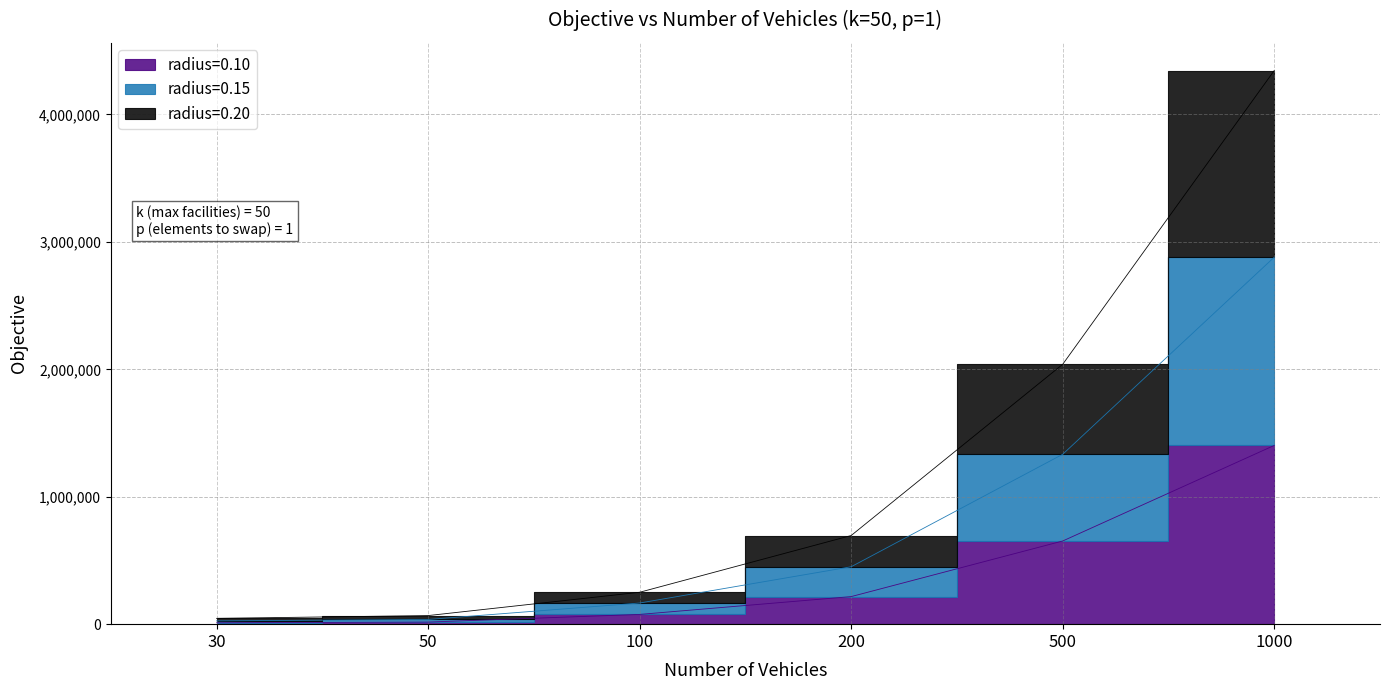

Reading right to left, extract all data points from this chart.

radius=0.10: 1402630	652769	216426	76587	16426	10951
radius=0.15: 2879873	1333278	450638	166016	36956	25805
radius=0.20: 4344911	2039470	695664	250379	67424	45517